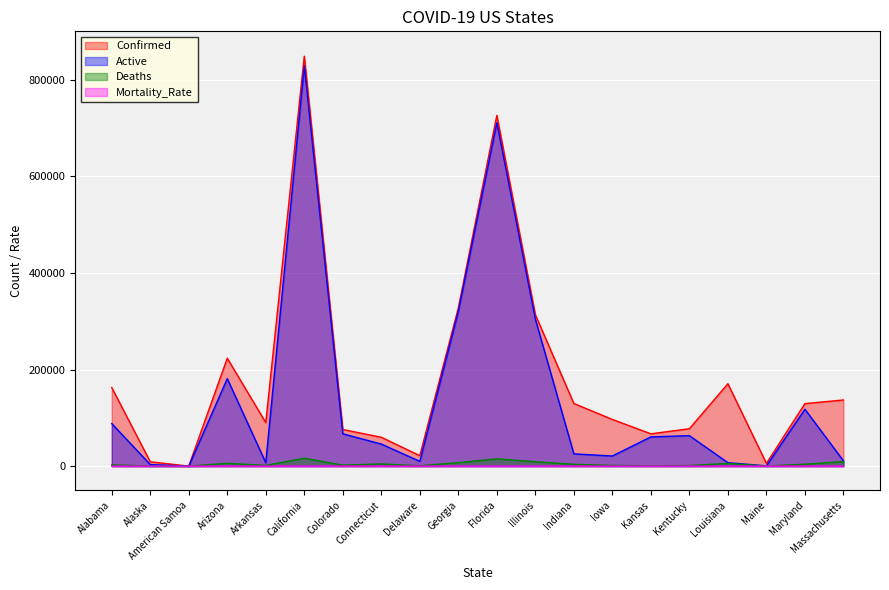

Reading left to right, extract all data points from this chart.

Confirmed: Alabama=162683.0	Alaska=9054.0	American Samoa=0.0	Arizona=223401.0	Arkansas=90145.0	California=848654.0	Colorado=75785.0	Connecticut=59748.0	Delaware=21682.0	Georgia=327407.0	Florida=726013.0	Illinois=313429.0	Indiana=129677.0	Iowa=96657.0	Kansas=66879.0	Kentucky=77455.0	Louisiana=170621.0	Maine=5638.0	Maryland=129425.0	Massachusetts=136936.0
Active: Alabama=88098.0	Alaska=3273.0	American Samoa=0.0	Arizona=181124.0	Arkansas=7079.0	California=828852.0	Colorado=66939.0	Connecticut=45699.0	Delaware=9885.0	Georgia=320113.0	Florida=710945.0	Illinois=304270.0	Indiana=25407.0	Iowa=20974.0	Kansas=60523.0	Kentucky=63108.0	Louisiana=7139.0	Maine=596.0	Maryland=117770.0	Massachusetts=11007.0
Deaths: Alabama=2637.0	Alaska=61.0	American Samoa=0.0	Arizona=5743.0	Arkansas=1503.0	California=16411.0	Colorado=2095.0	Connecticut=4527.0	Delaware=668.0	Georgia=7294.0	Florida=15068.0	Illinois=9159.0	Indiana=3789.0	Iowa=1433.0	Kansas=749.0	Kentucky=1234.0	Louisiana=5609.0	Maine=142.0	Maryland=3979.0	Massachusetts=9565.0
Mortality_Rate: Alabama=1.6	Alaska=0.7	American Samoa=0.0	Arizona=2.6	Arkansas=1.7	California=1.9	Colorado=2.8	Connecticut=7.6	Delaware=3.0	Georgia=2.2	Florida=2.1	Illinois=2.9	Indiana=2.9	Iowa=1.5	Kansas=1.2	Kentucky=1.6	Louisiana=3.3	Maine=2.5	Maryland=3.1	Massachusetts=7.0